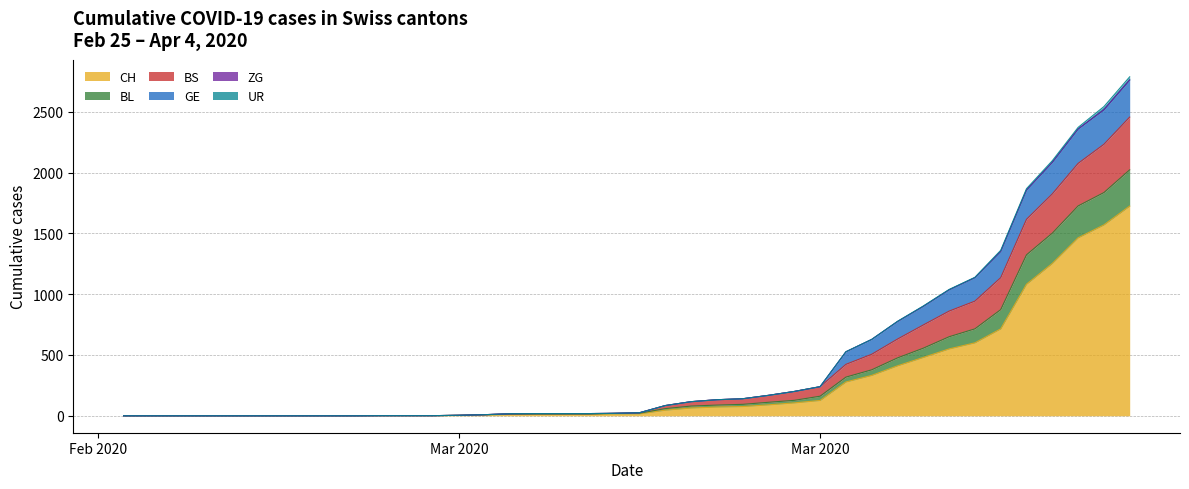

Does the chart have visible grid lines?

Yes